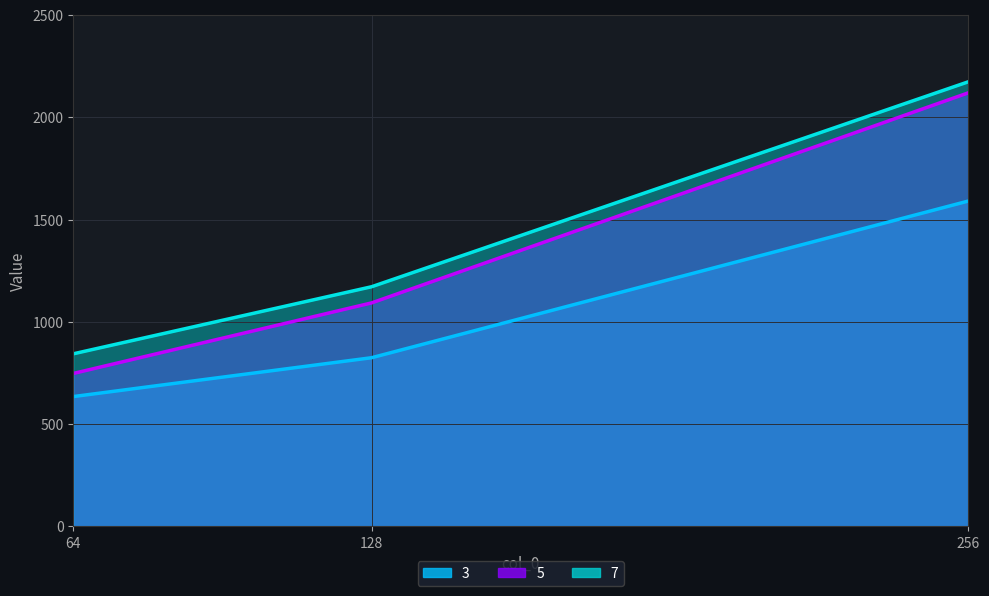

What is the spread (max minus min) of values at 256?

583